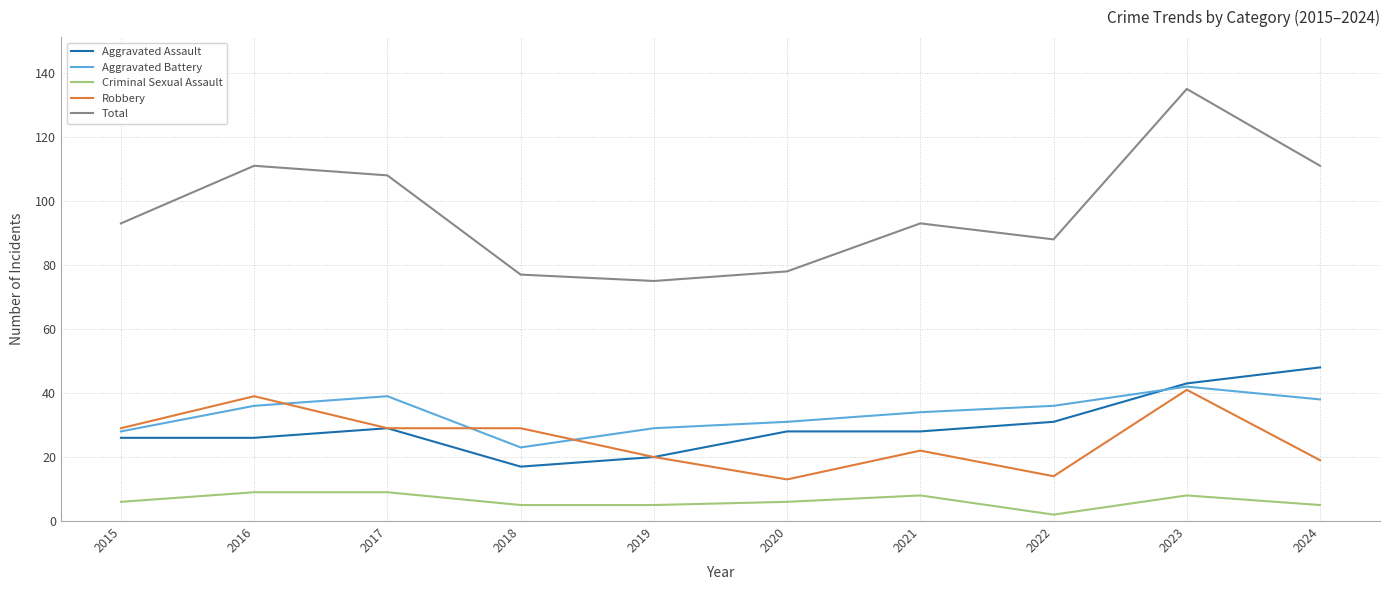

True or false: Criminal Sexual Assault and Aggravated Assault cross at least once.

False